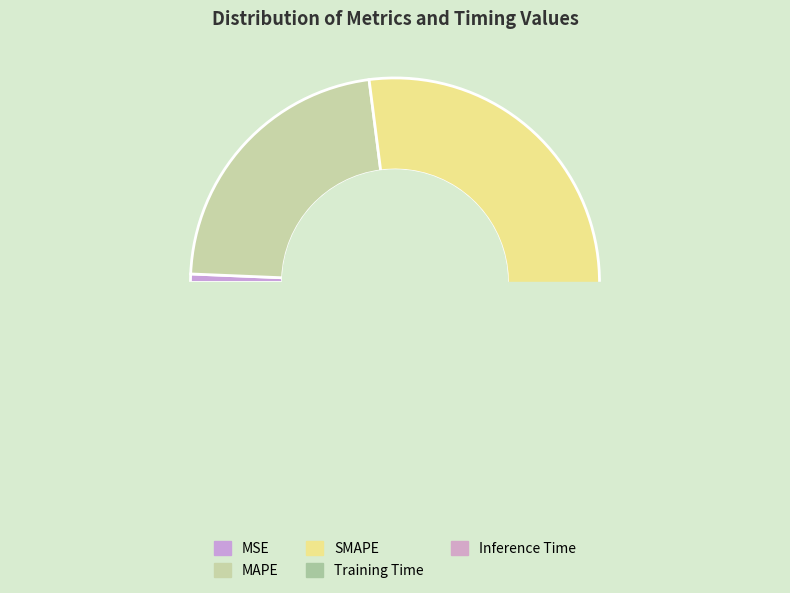

Does SMAPE account for over 50% of the chart?

No